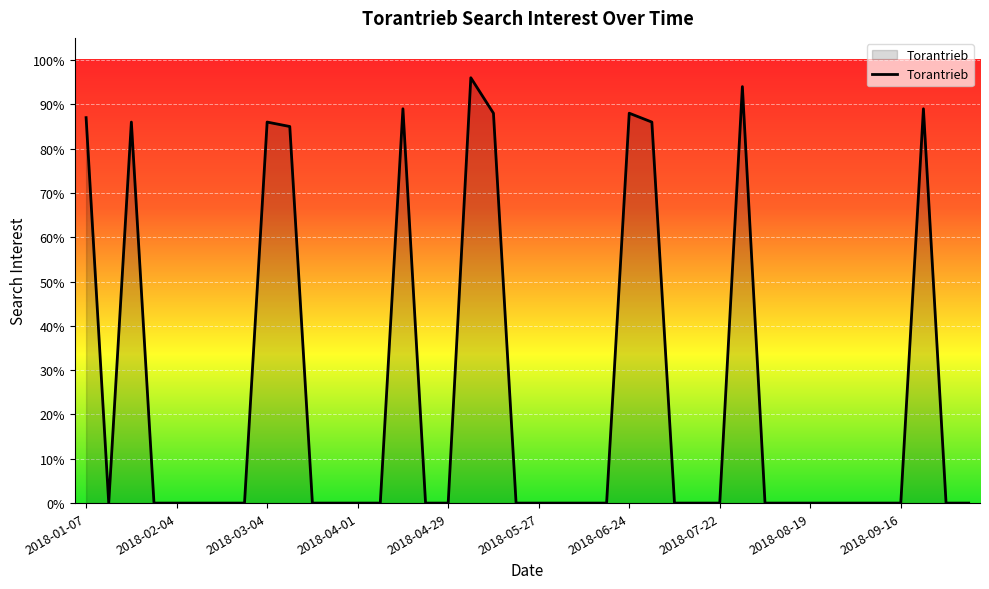

What is the greatest value displayed?

96